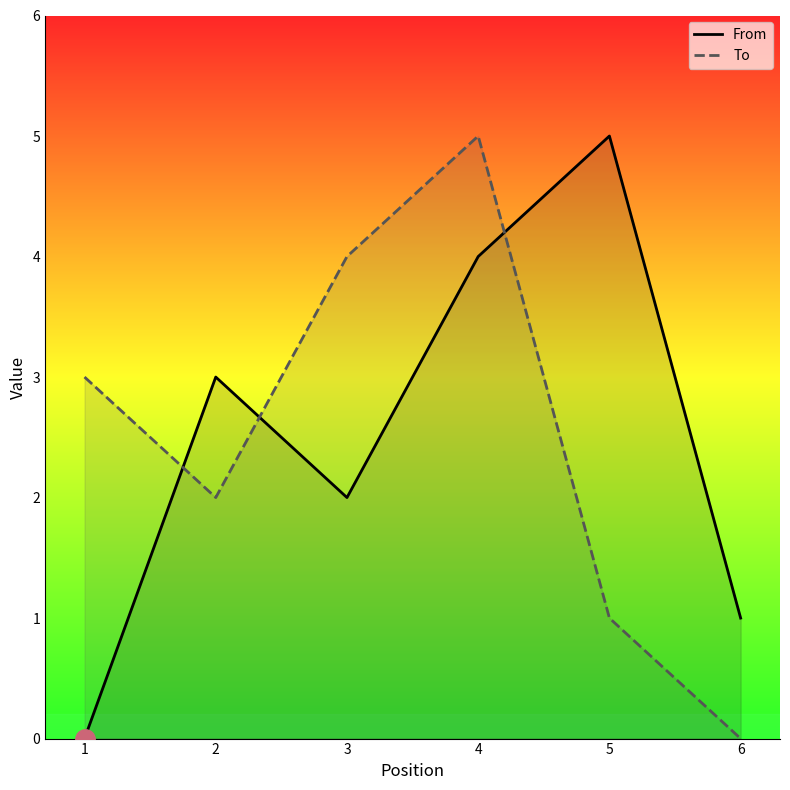

Is the value of From at 4 greater than the value of To at 6?

Yes